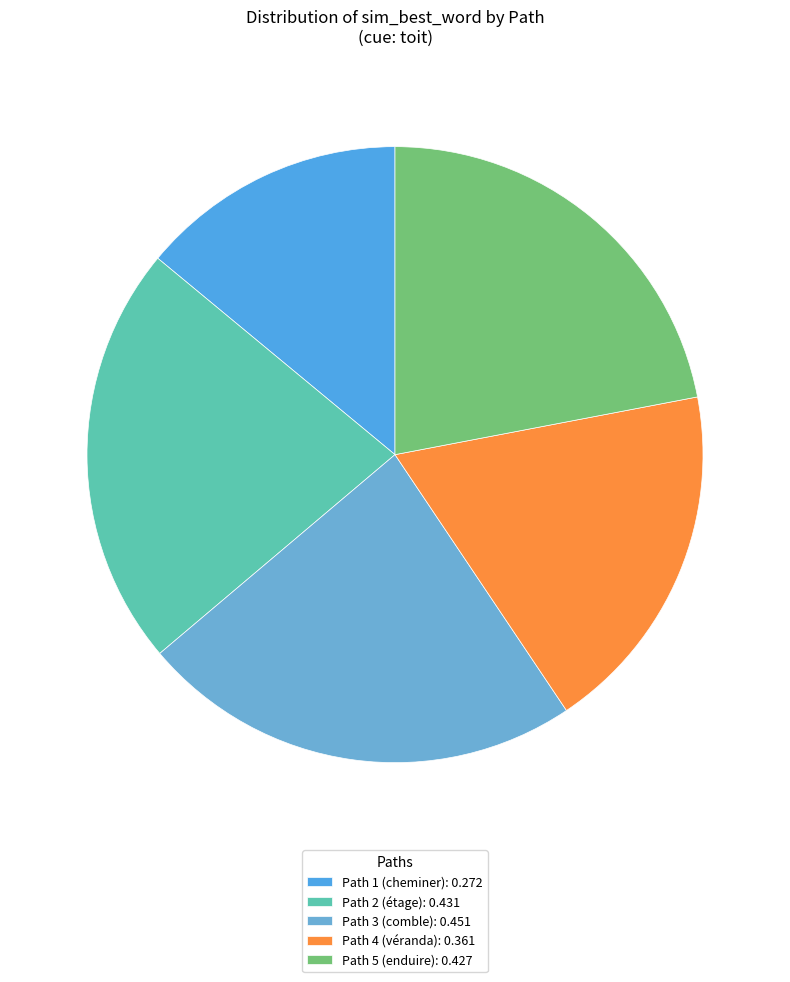

Rank the categories by value from highest to lowest.

3, 2, 5, 4, 1